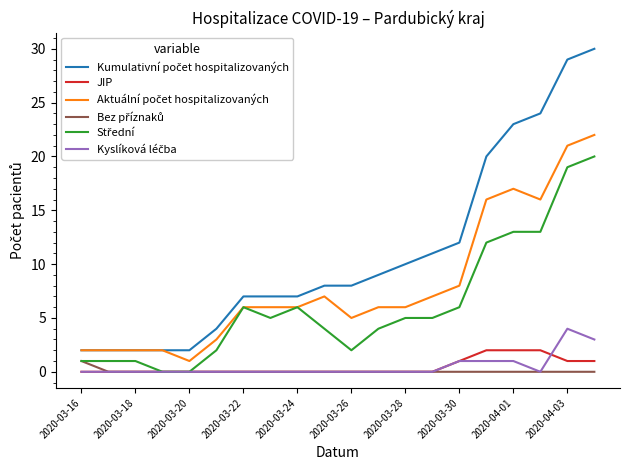

At how many categories does at least one series exceed 16?

5